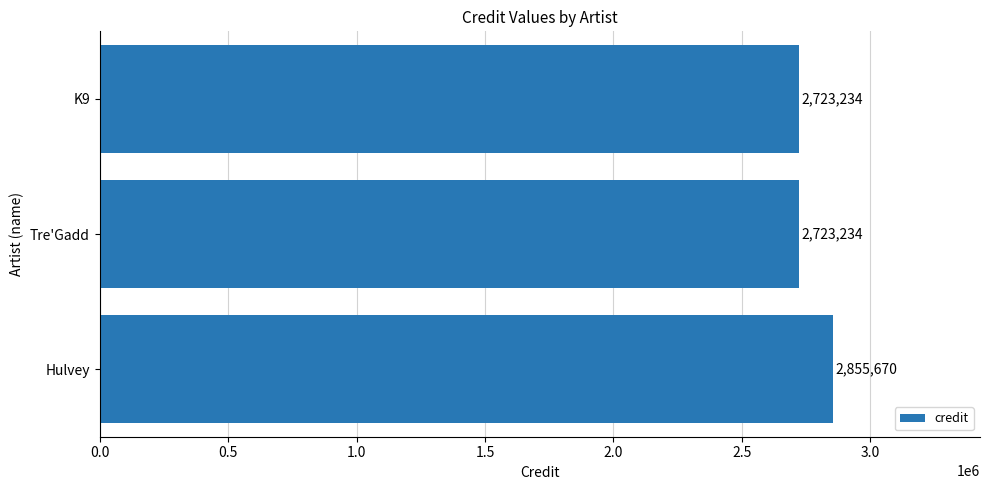

What is the difference between the values at Tre'Gadd and Hulvey?

132436